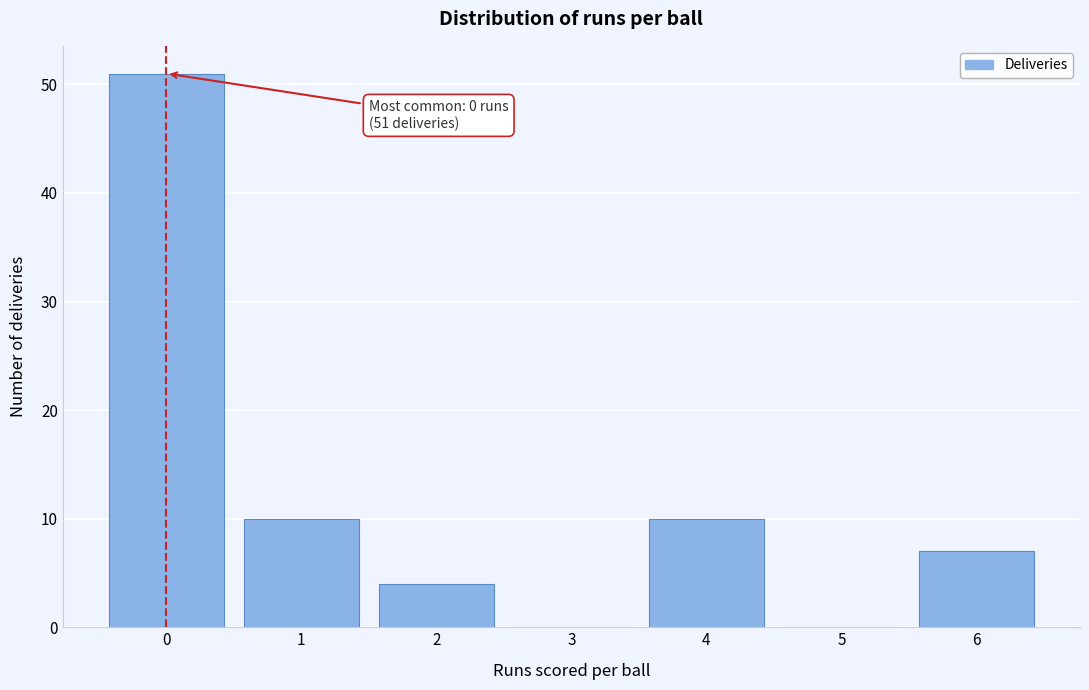

Over which range of the x-axis is the bar tallest?

-0.5 to 0.5